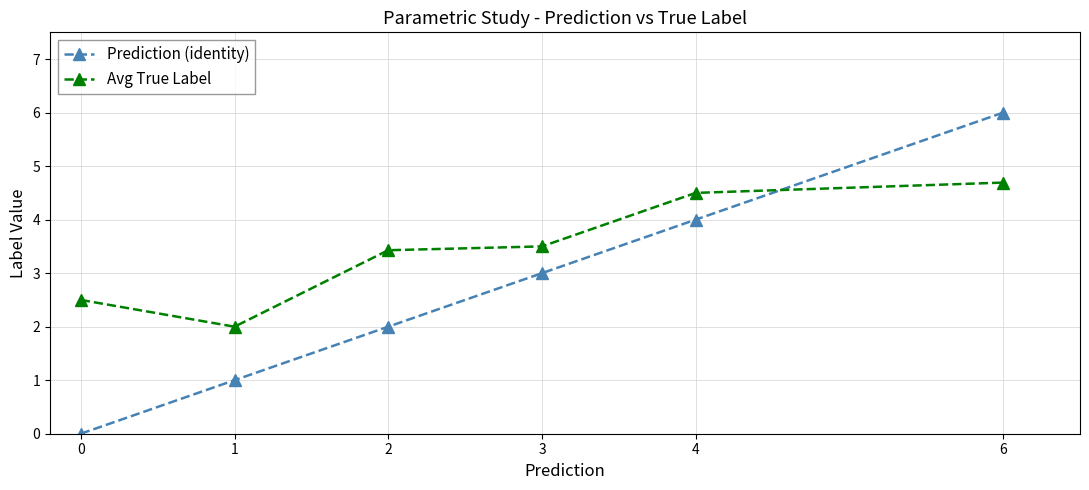

Rank the series at 2 from highest to lowest value.

Avg True Label, Prediction (identity)